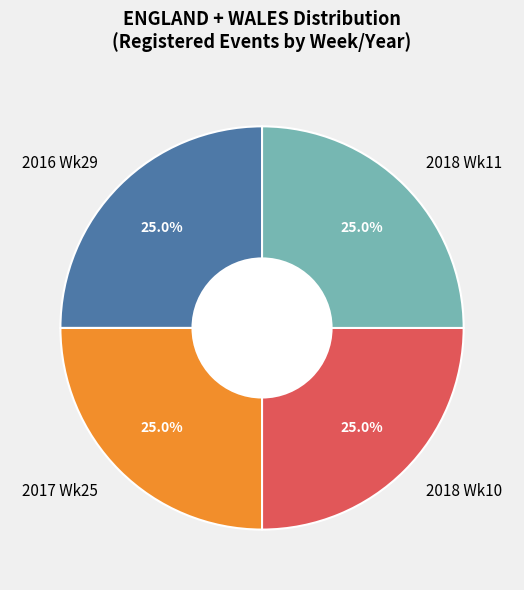

How much of the chart is everything except 2017 Wk25?

75.0%